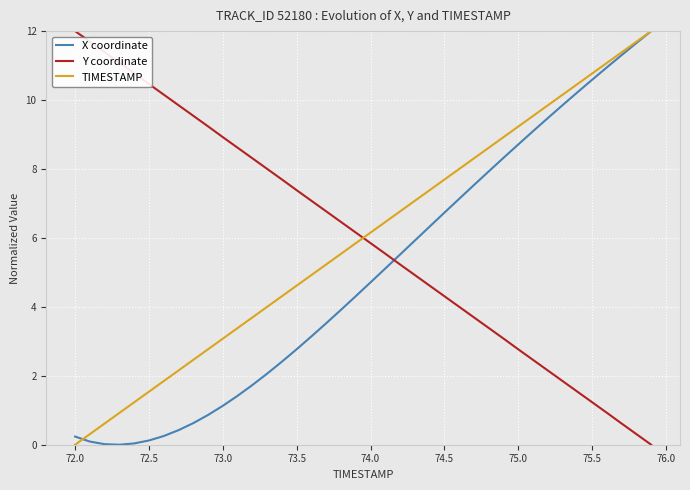

True or false: Y coordinate and X coordinate cross at least once.

True